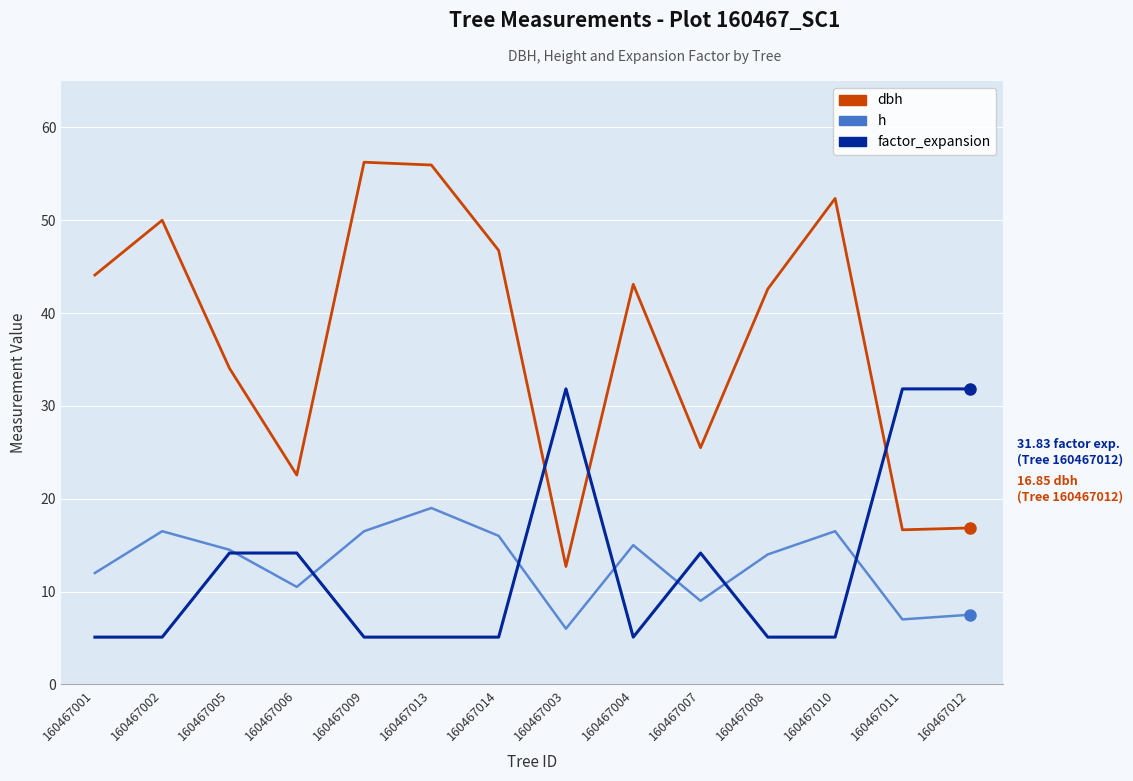

Rank the series at 160467004 from lowest to highest value.

factor_expansion, h, dbh